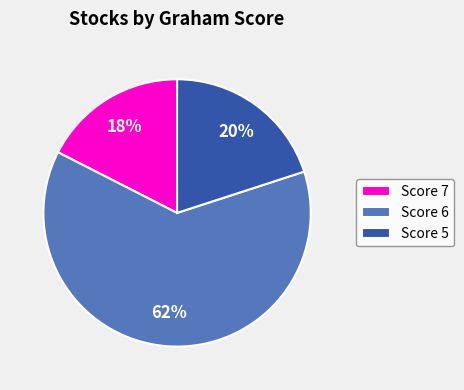

How many segments does this pie chart have?

3